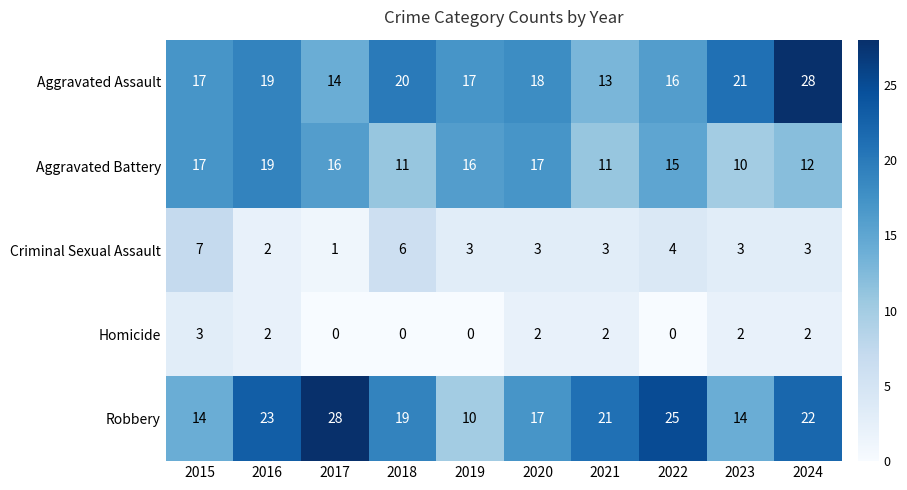

Count the number of data series in this chart.

5